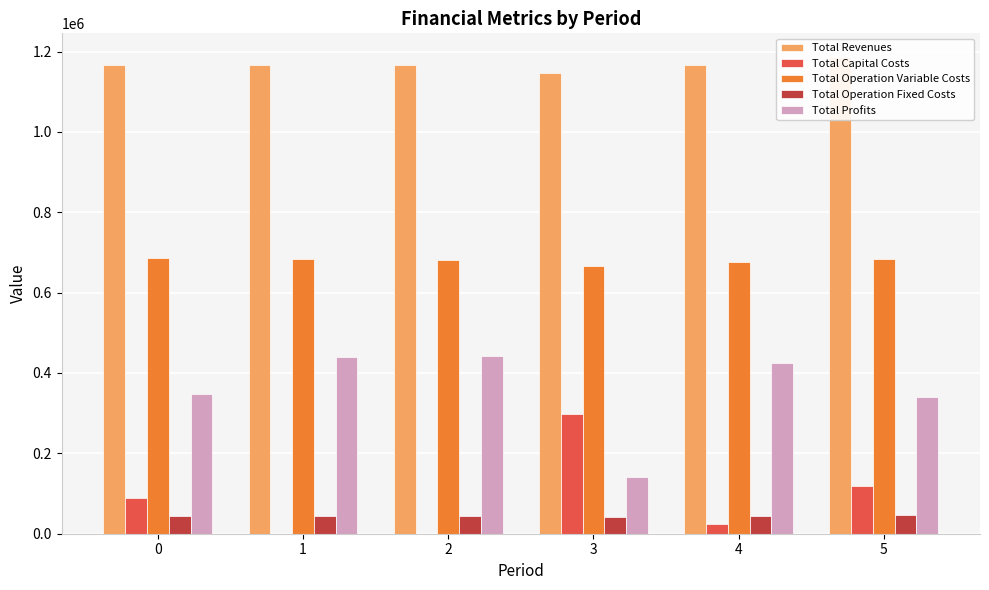

What are all the series names shown in the legend?

Total Revenues, Total Capital Costs, Total Operation Variable Costs, Total Operation Fixed Costs, Total Profits